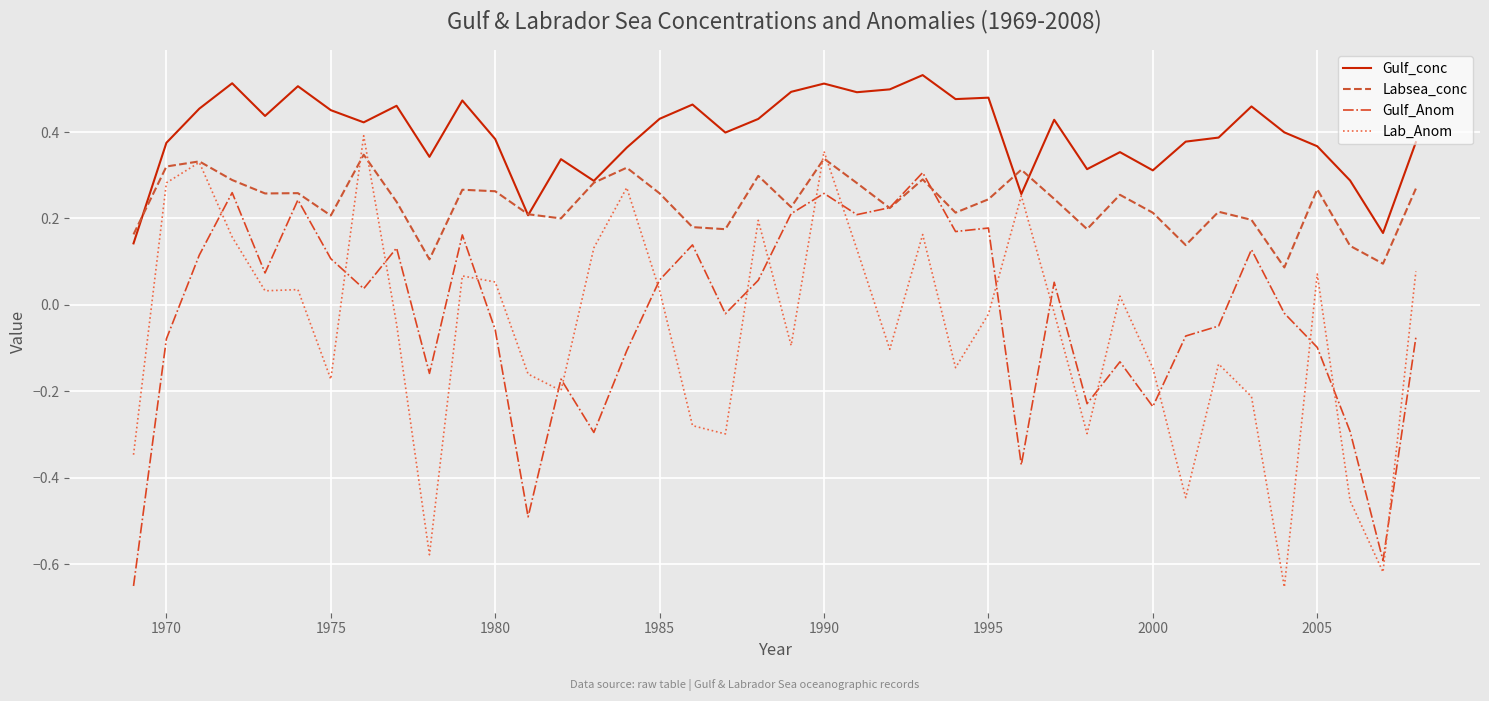

Rank the series by their maximum value, from lowest to highest.

Gulf_Anom, Labsea_conc, Lab_Anom, Gulf_conc